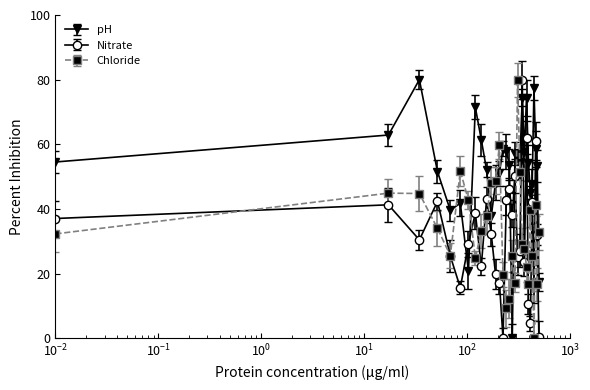

Which series has the widest spread of values?

pH